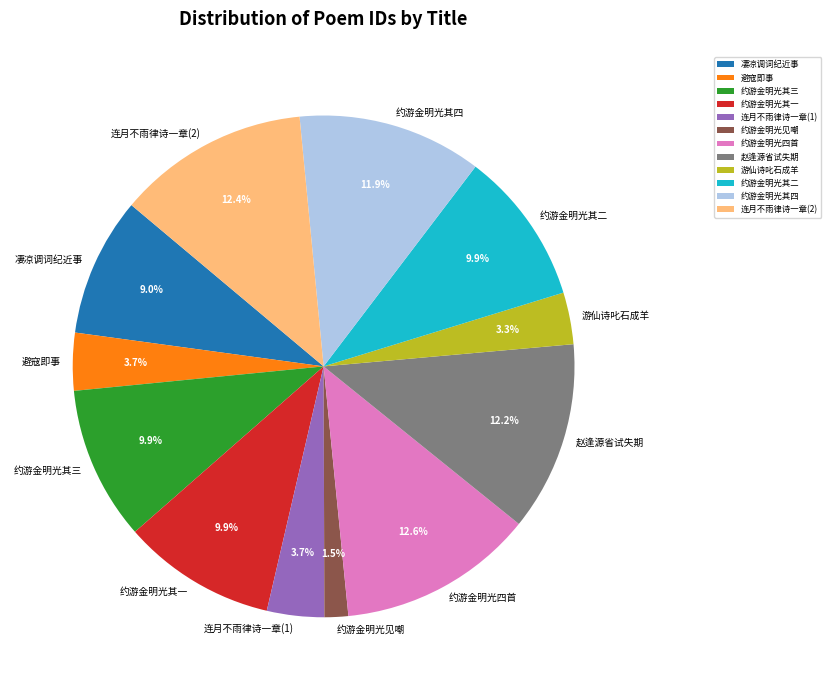

How much of the chart is everything except 约游金明光见嘲?

98.5%